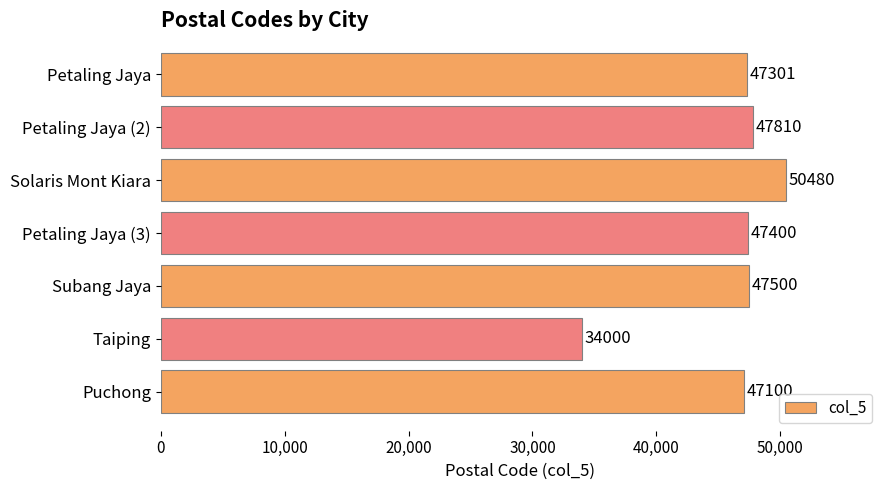

List the labels in order of value, largest first.

Solaris Mont Kiara, Petaling Jaya (2), Subang Jaya, Petaling Jaya (3), Petaling Jaya, Puchong, Taiping